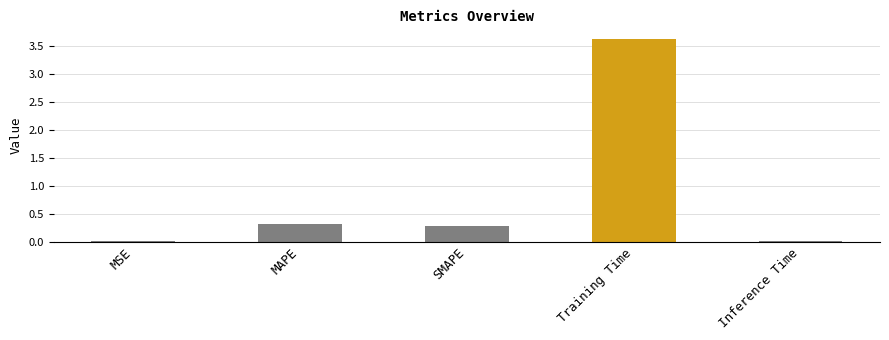

What is the difference between the maximum and minimum values?

3.6